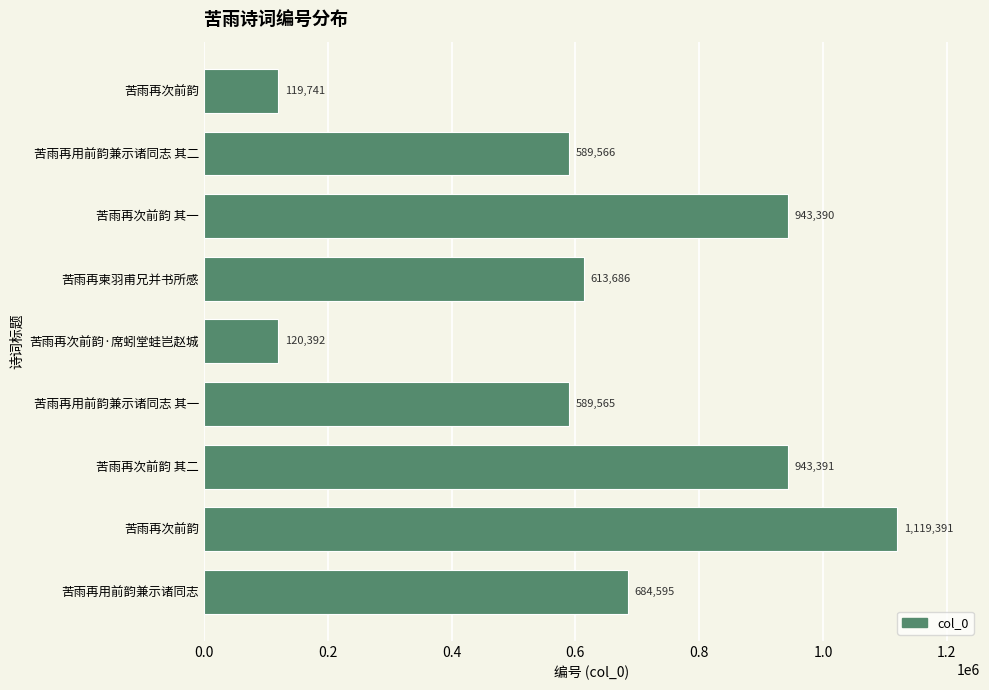

How many data points are less than 613686?

4